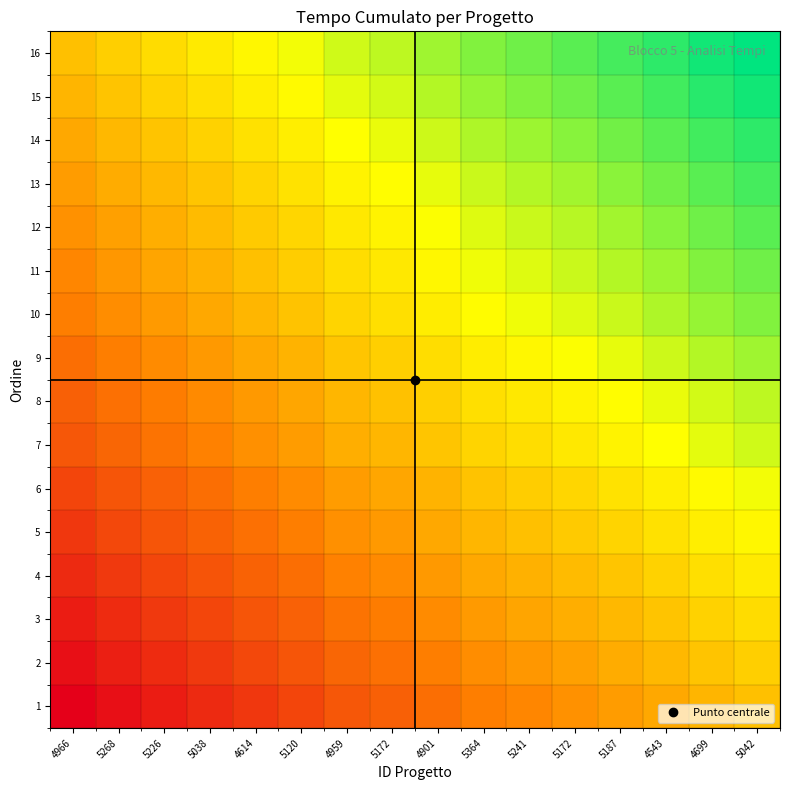

At which category is the sum across all series the highest?

5042